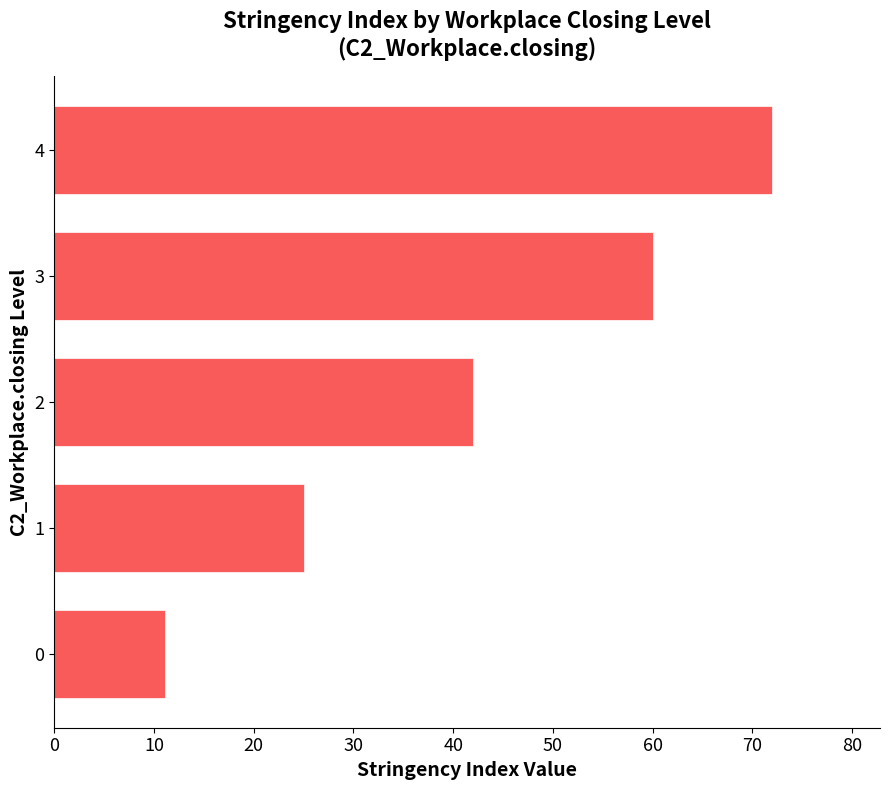

What is the difference between the maximum and minimum values?

60.9